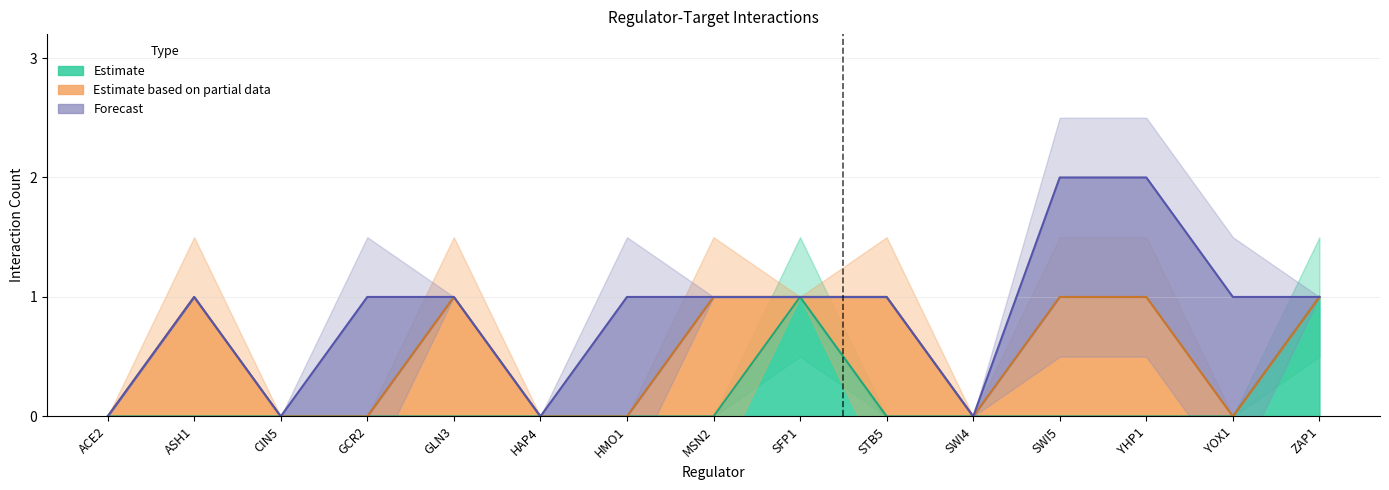

True or false: Estimate has a value of 0 at ZAP1.

False